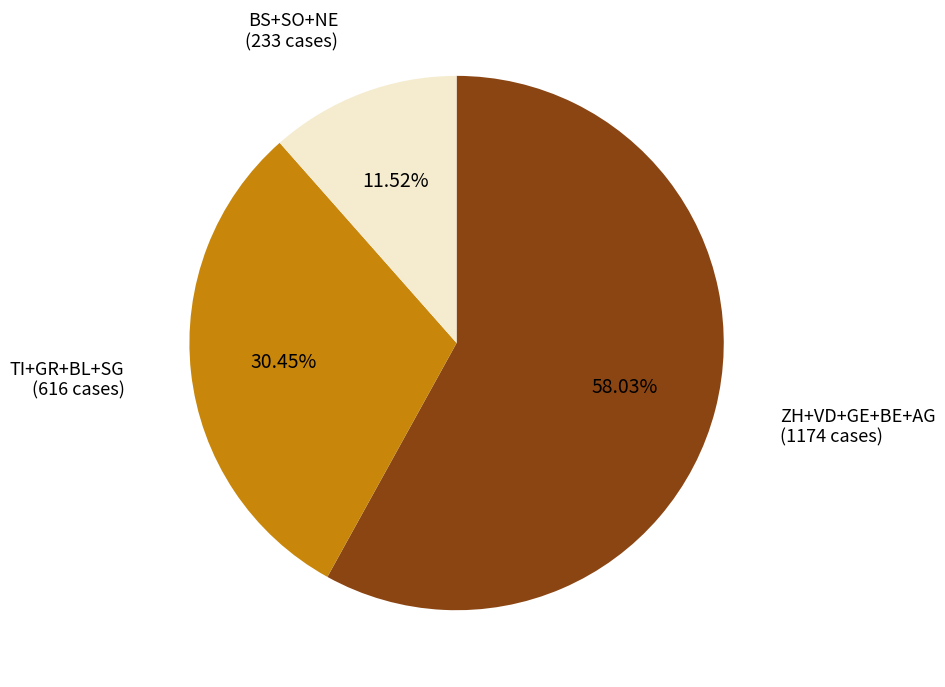

What is the smallest slice in the pie chart?

BS+SO+NE (233 cases)